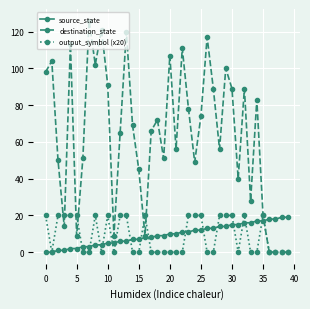

What is the maximum value for source_state?

19